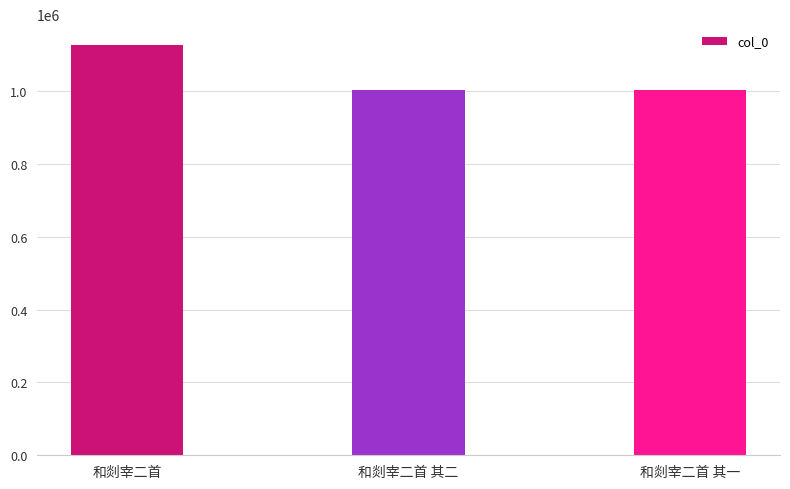

What is the value of the 3rd bar from the left?

1002239